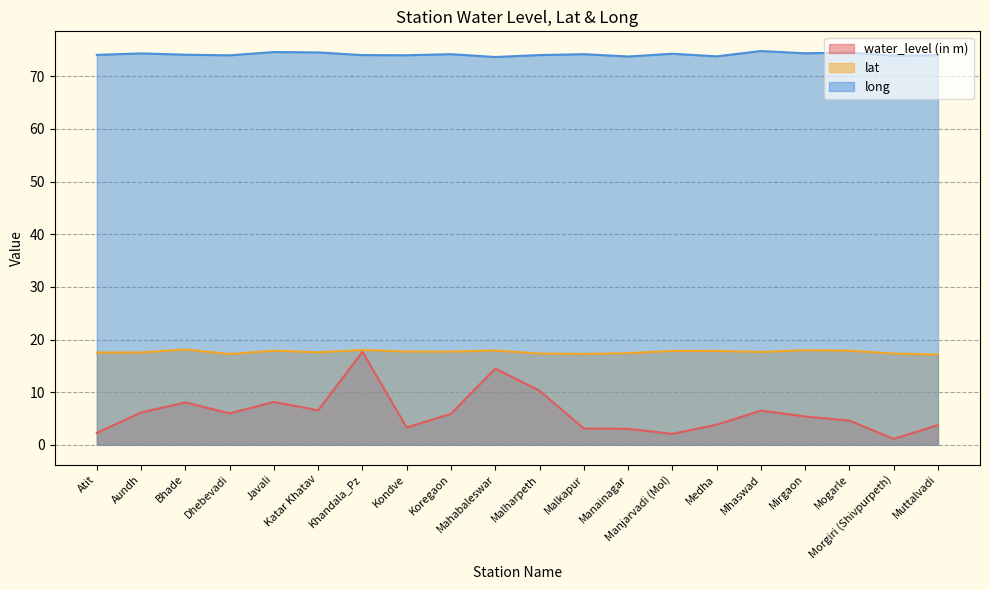

Which series has the largest total across all categories?

long